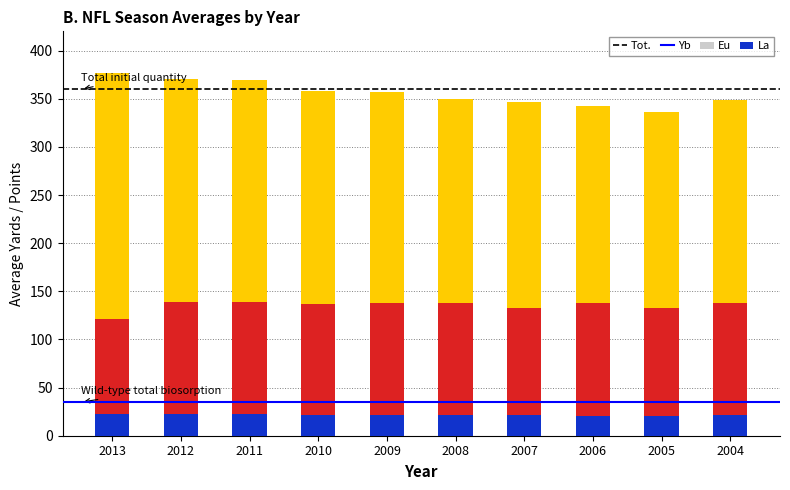

What is the value of the La bar at the 3rd from the left?

22.2